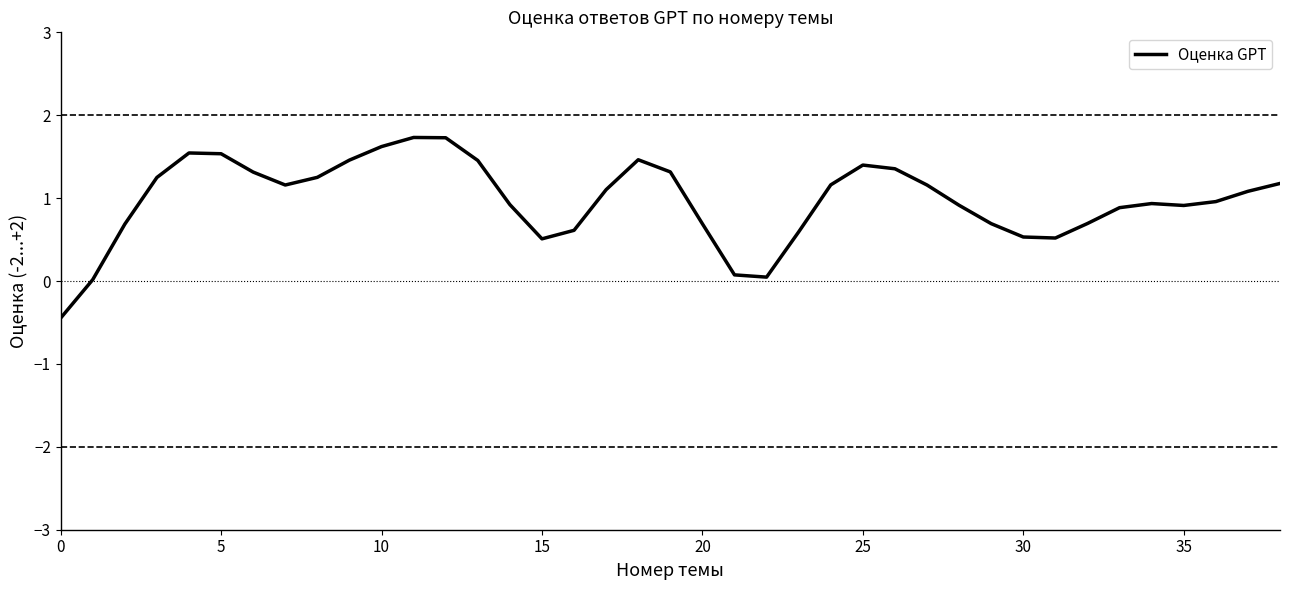

What is the maximum value shown in the chart?

1.7